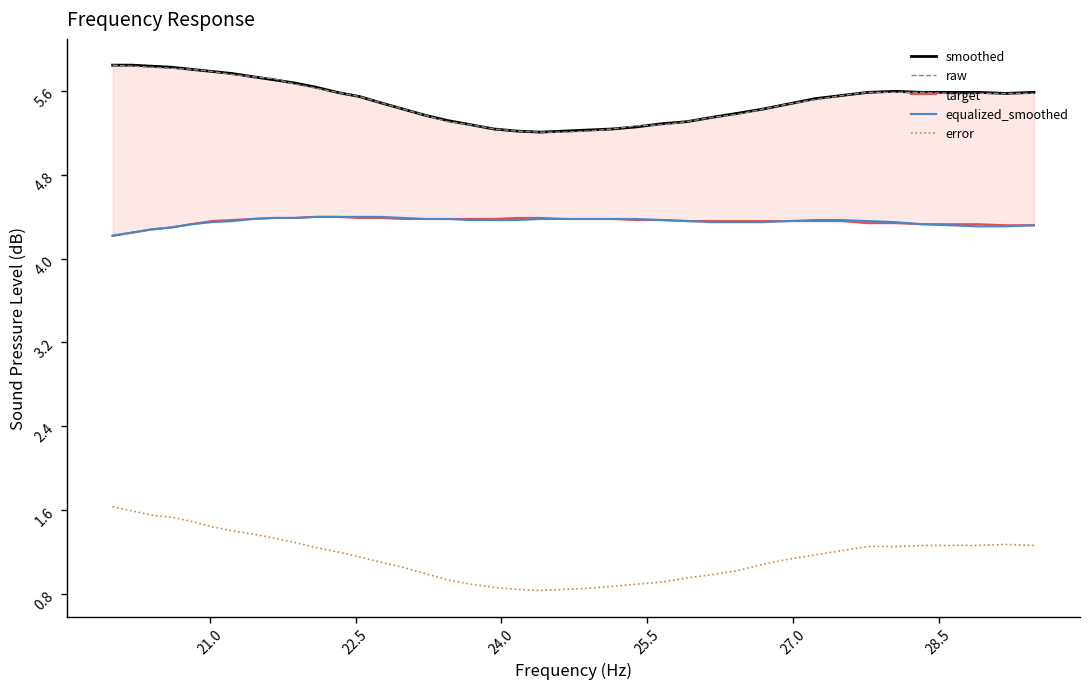

Is this an area chart (filled region under the line)?

No